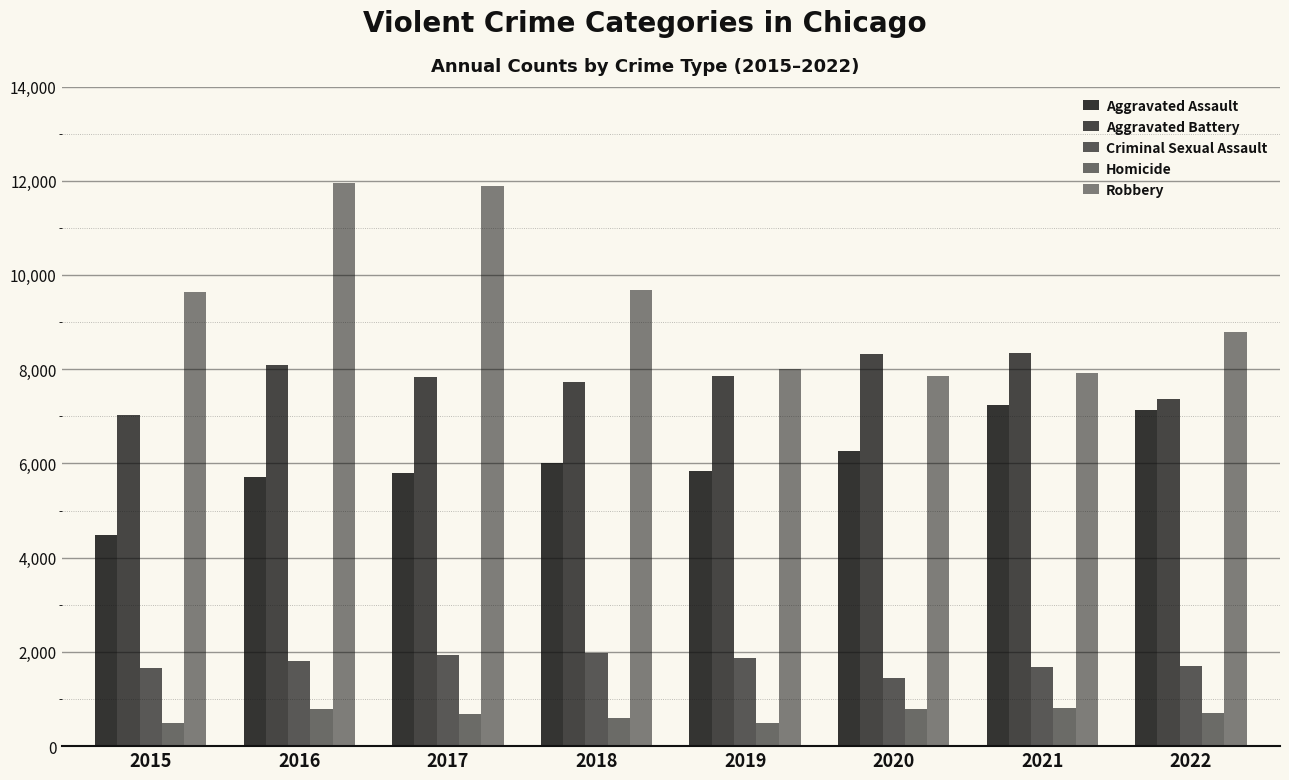

What is the sum of the Aggravated Battery values at 2017 and 2022?

15204